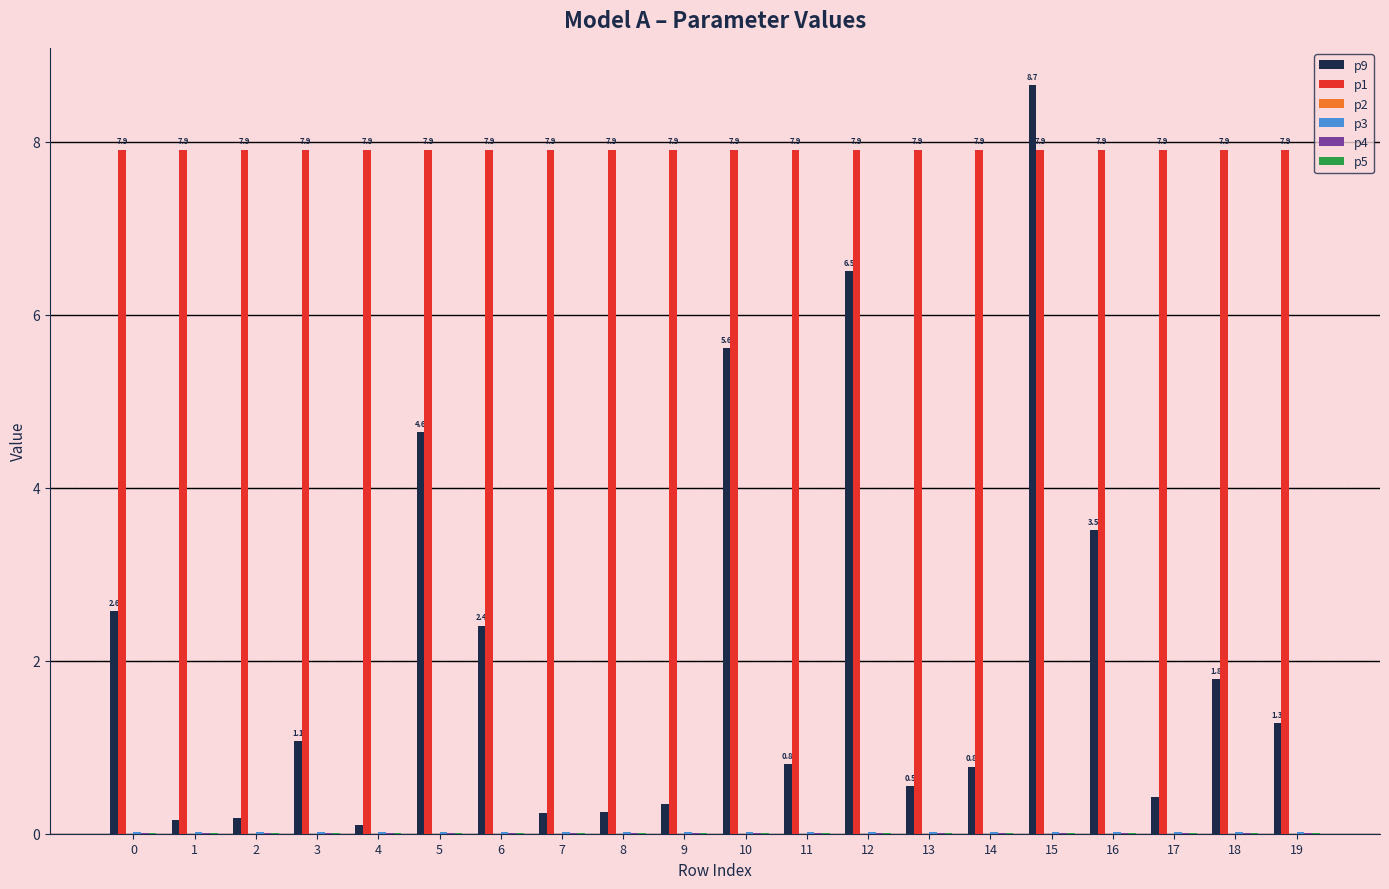

Which series has the largest total across all categories?

p1